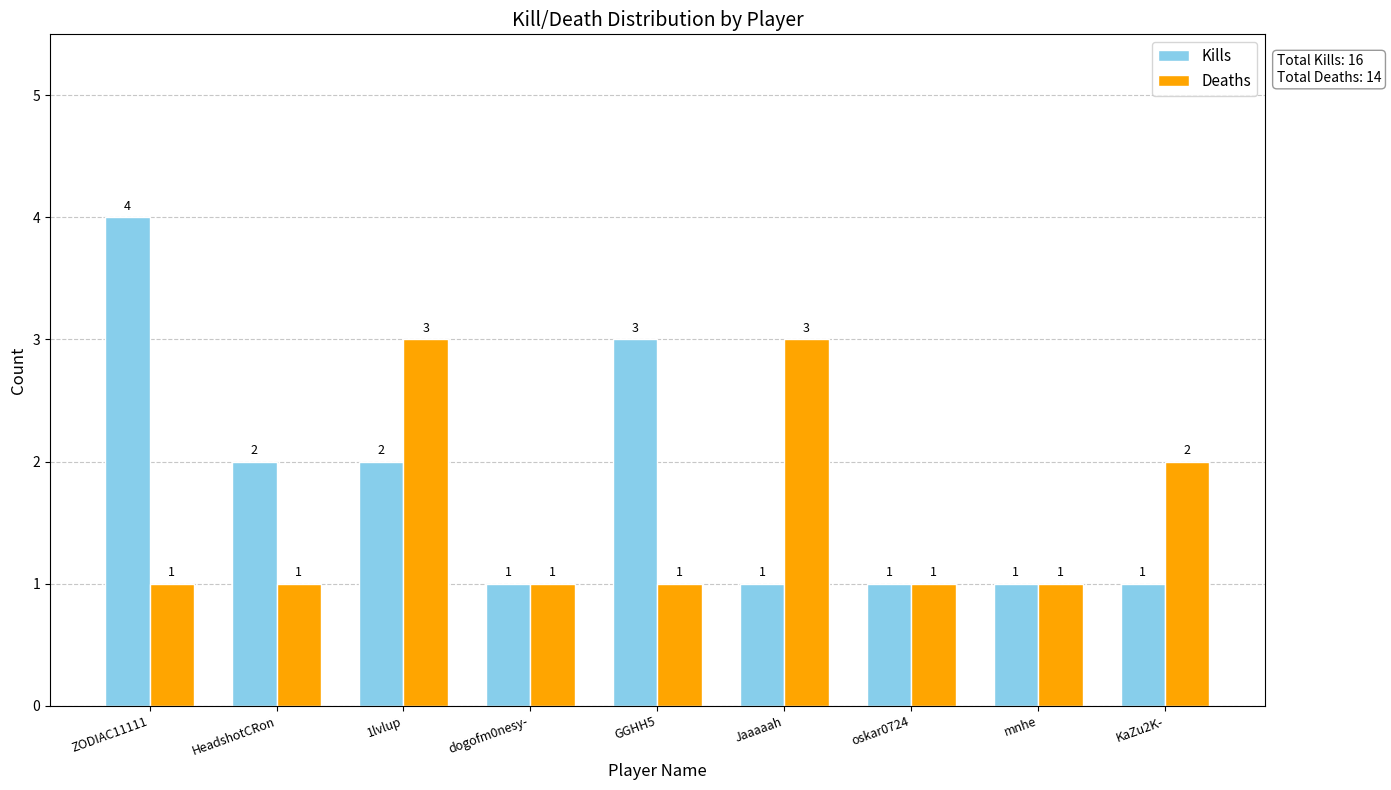

What is the sum of all Deaths values?

14